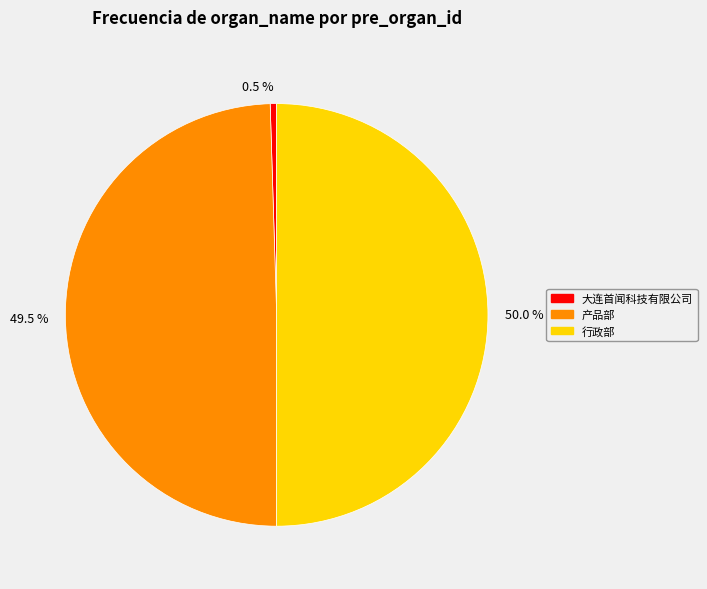

What percentage is NOT represented by 50.0 %?

50.0%